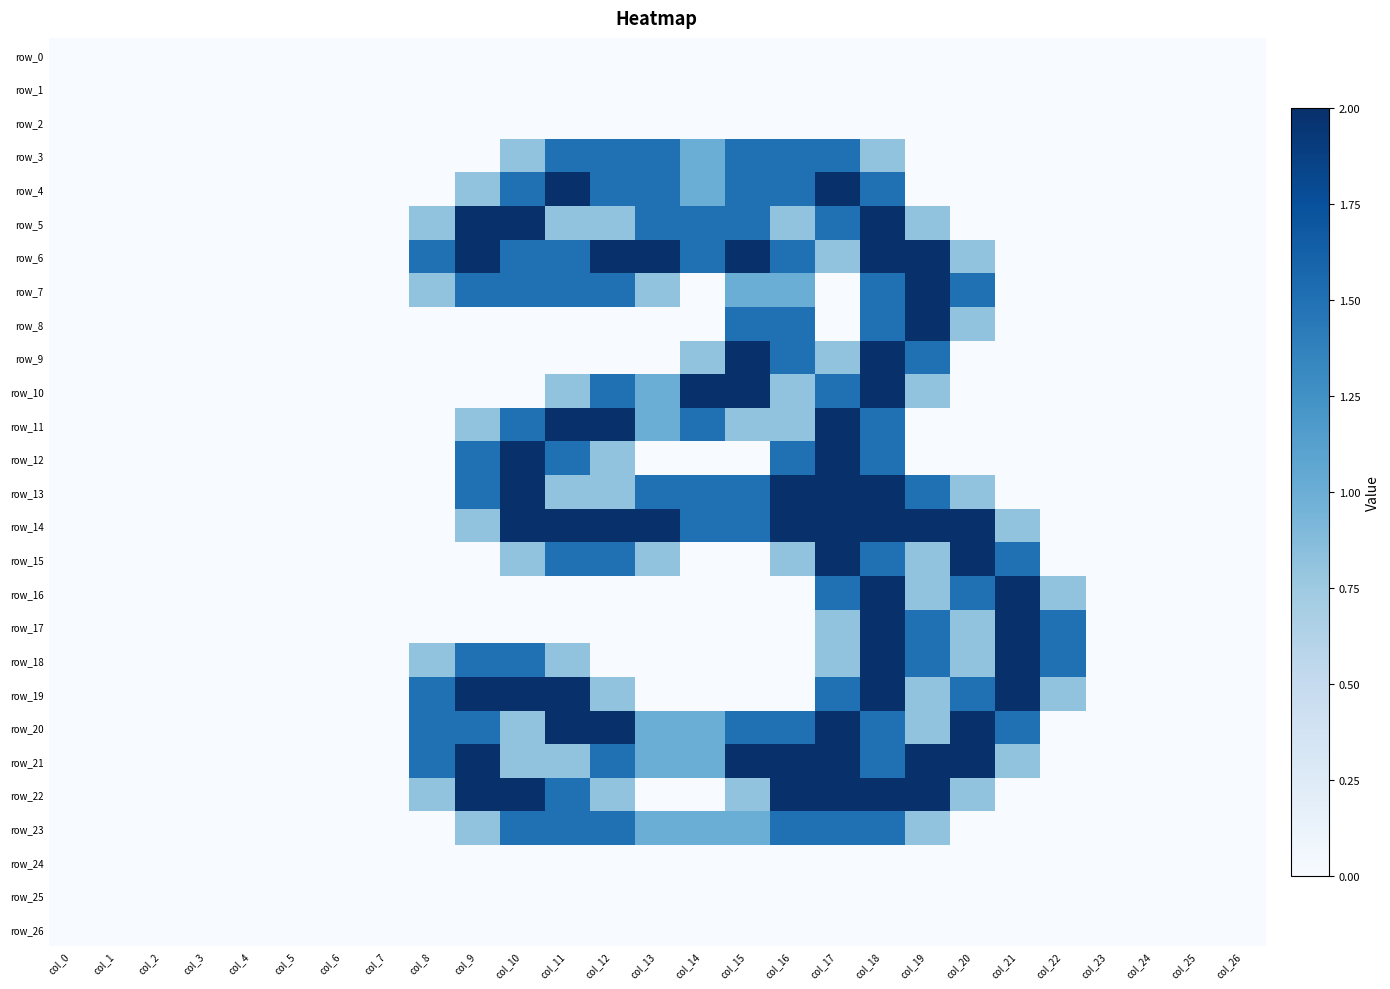

Which series has the widest spread of values?

row_4